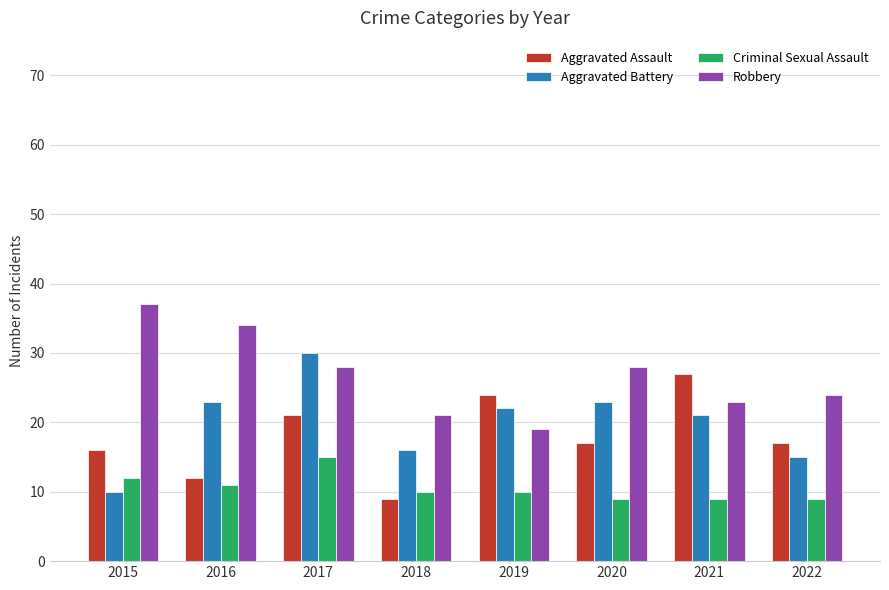

What is the value of the Criminal Sexual Assault bar at the 7th from the left?

9